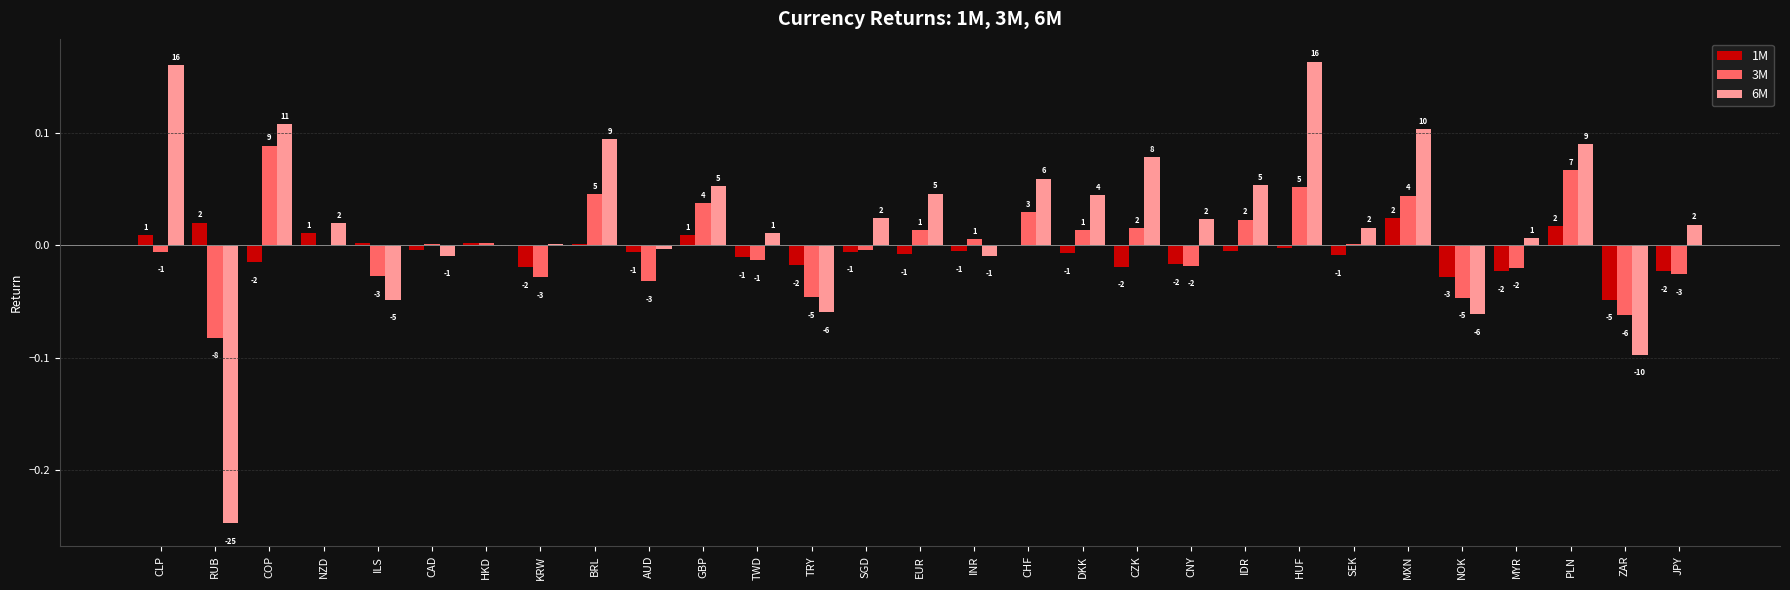

What are all the series names shown in the legend?

1M, 3M, 6M